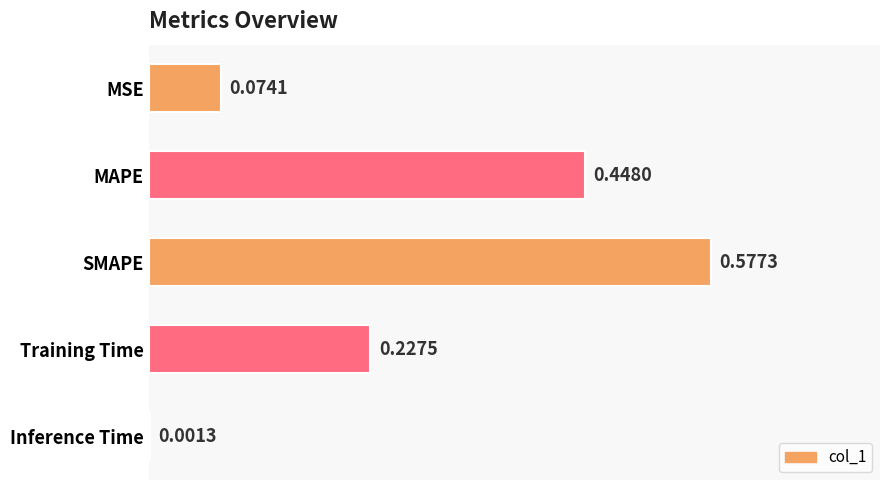

What is the change in value from SMAPE to Inference Time?

-0.6